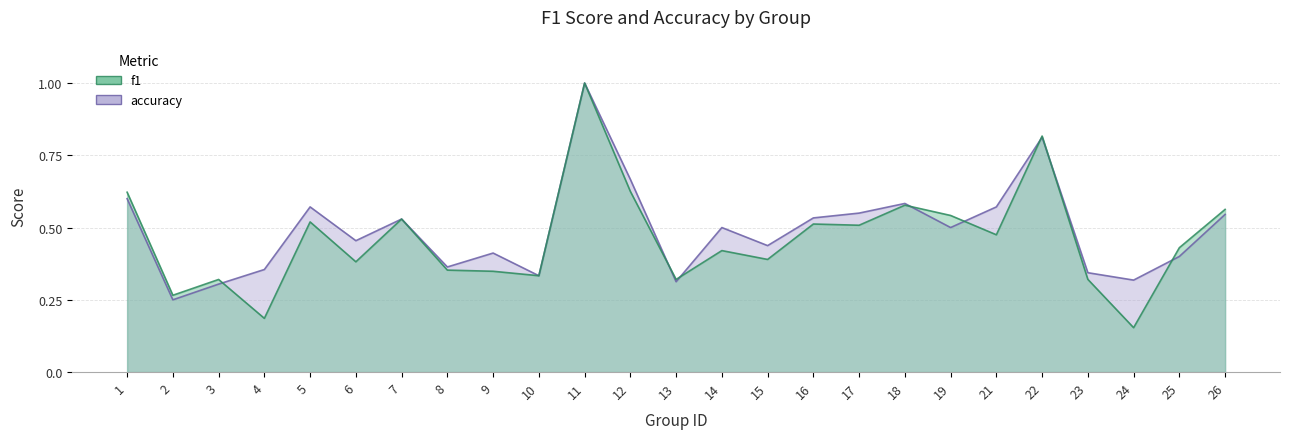

At 5, list the series in order from largest to smallest.

accuracy, f1